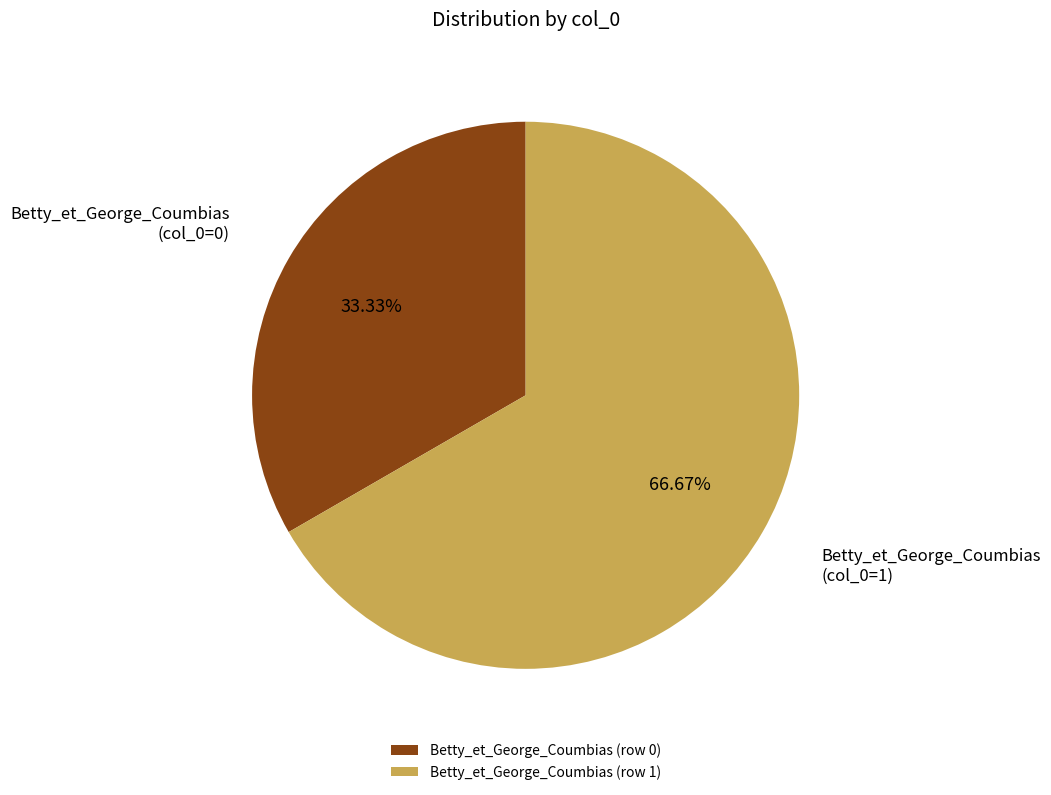

To the nearest percent, what is the difference between the largest and smallest slice percentages?

33%